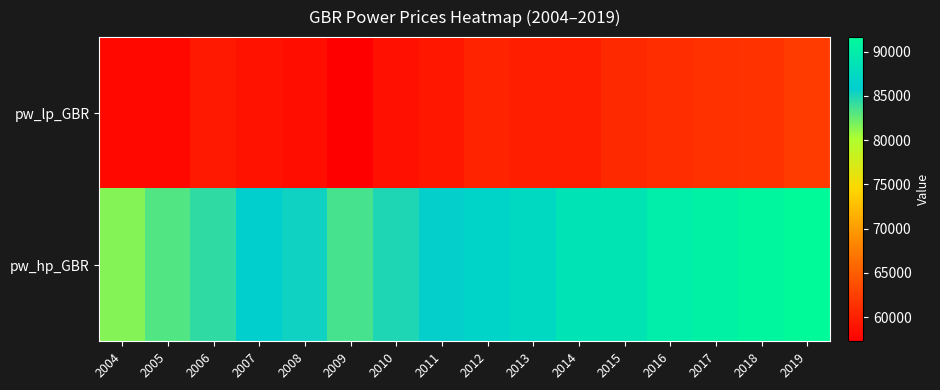

What is the maximum value shown in the chart?

91637.6